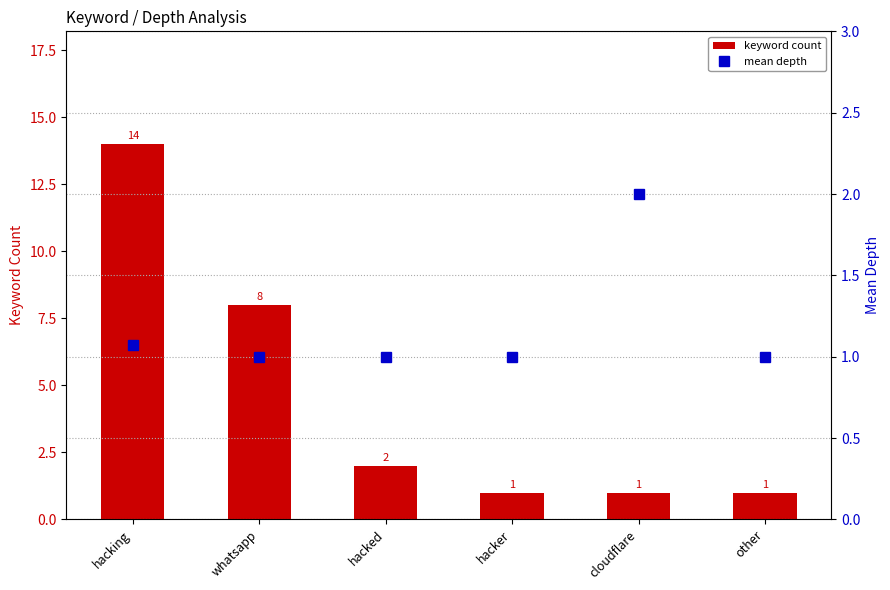

How many data points in keyword count are above 2?

2